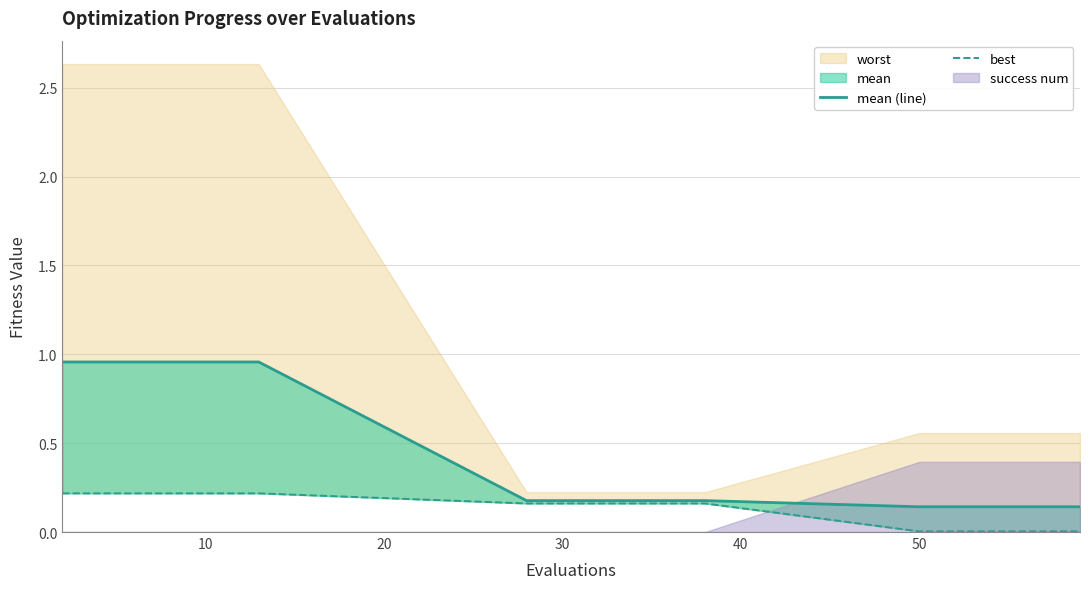

What is the minimum value for mean (line)?

0.1